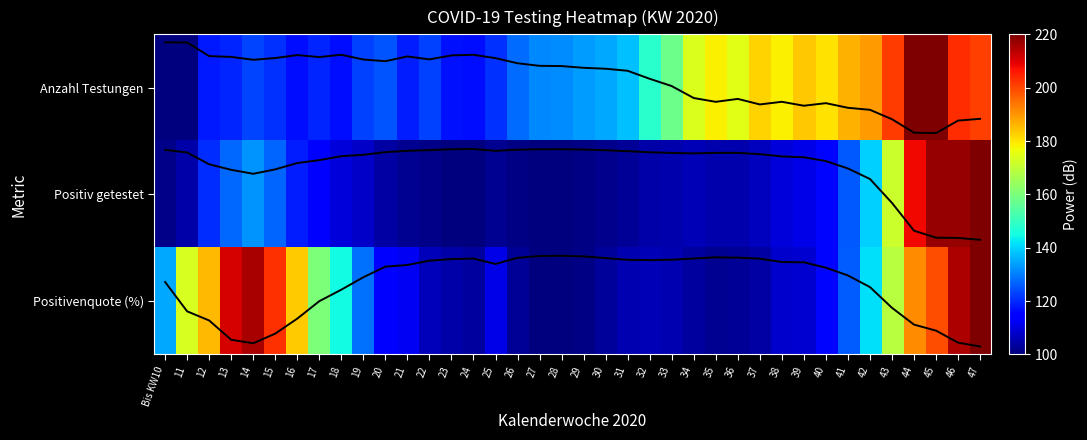

List the series in order of their overall mean, highest first.

Anzahl Testungen, Positivenquote (%), Positiv getestet